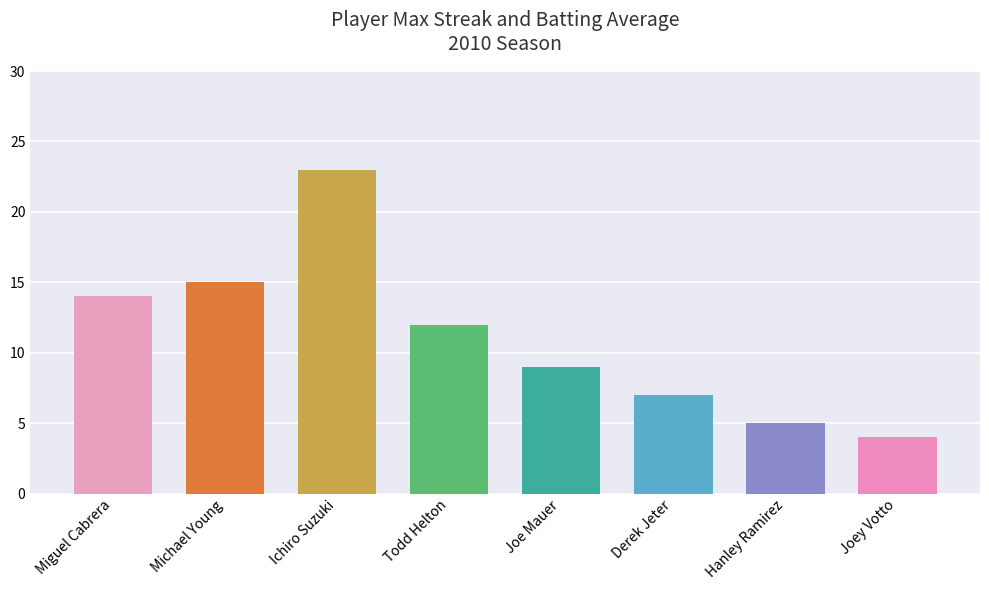

What is the maximum value for Max Streak?

23.0